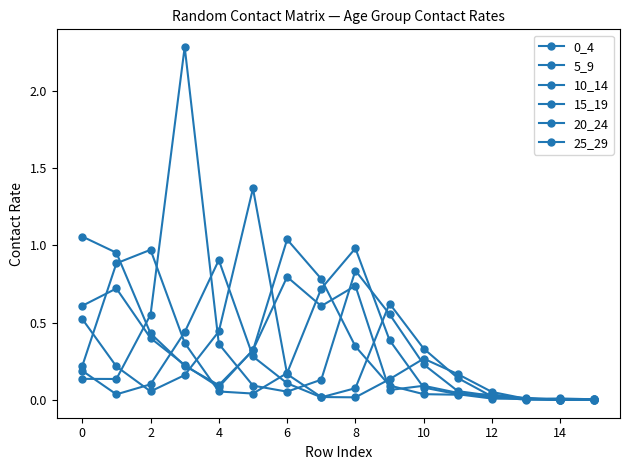

What is the label of the 4th point from the right?

12